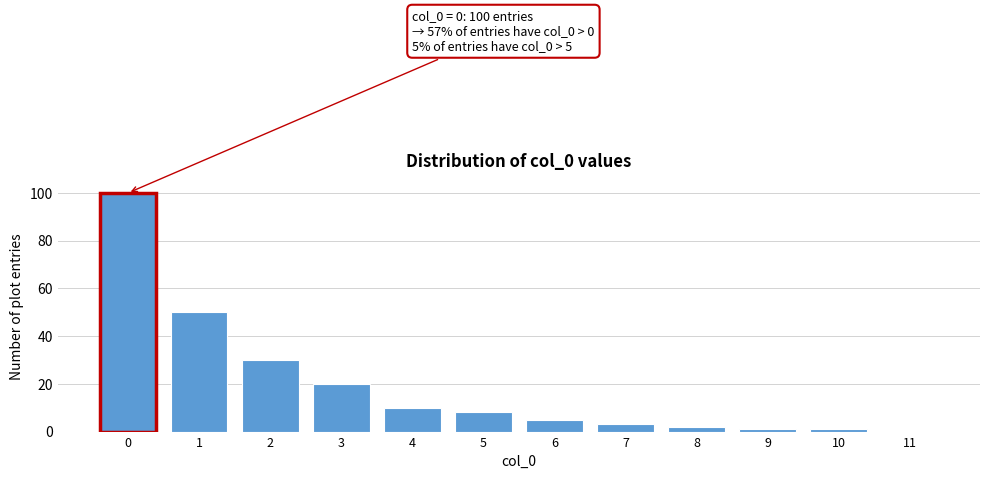

Reading left to right, transcribe all the data shown in this chart.

0=100	1=50	2=30	3=20	4=10	5=8	6=5	7=3	8=2	9=1	10=1	11=0